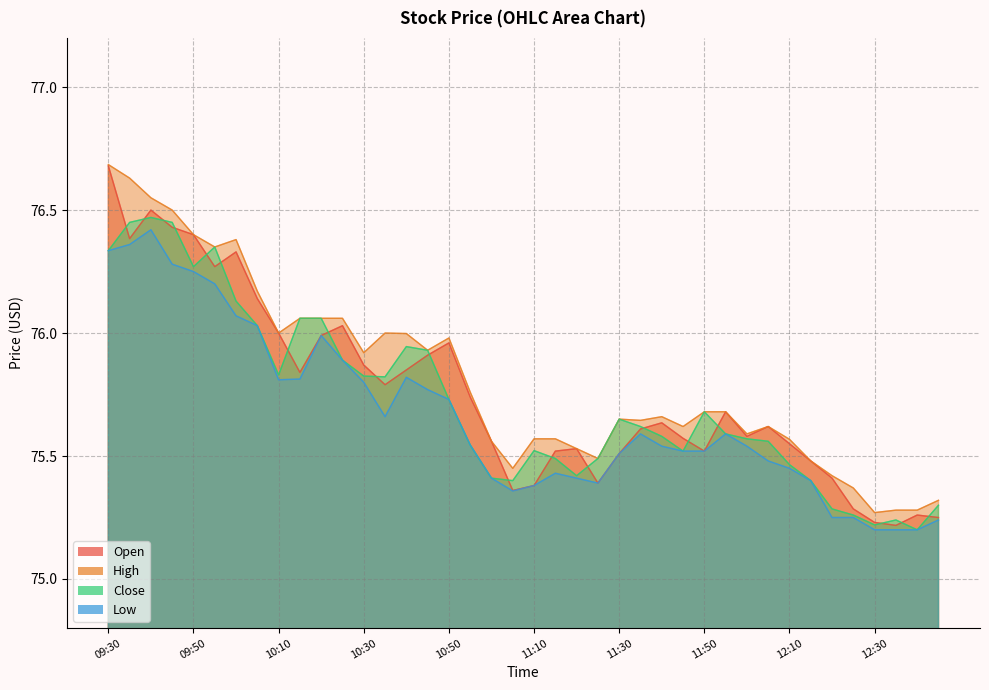

Rank the categories by Close value from highest to lowest.

09:40, 09:35, 09:45, 09:55, 09:30, 09:50, 10:00, 10:15, 10:20, 10:05, 10:40, 10:45, 10:25, 10:10, 10:30, 10:35, 10:50, 11:50, 11:30, 11:35, 11:55, 11:40, 12:00, 12:05, 10:55, 11:10, 11:45, 11:15, 11:25, 12:10, 11:20, 11:00, 11:05, 12:15, 12:45, 12:20, 12:25, 12:35, 12:30, 12:40